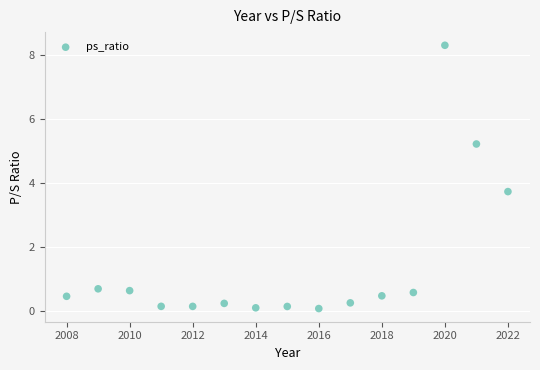

What is the range of X values (max minus min)?

14.0